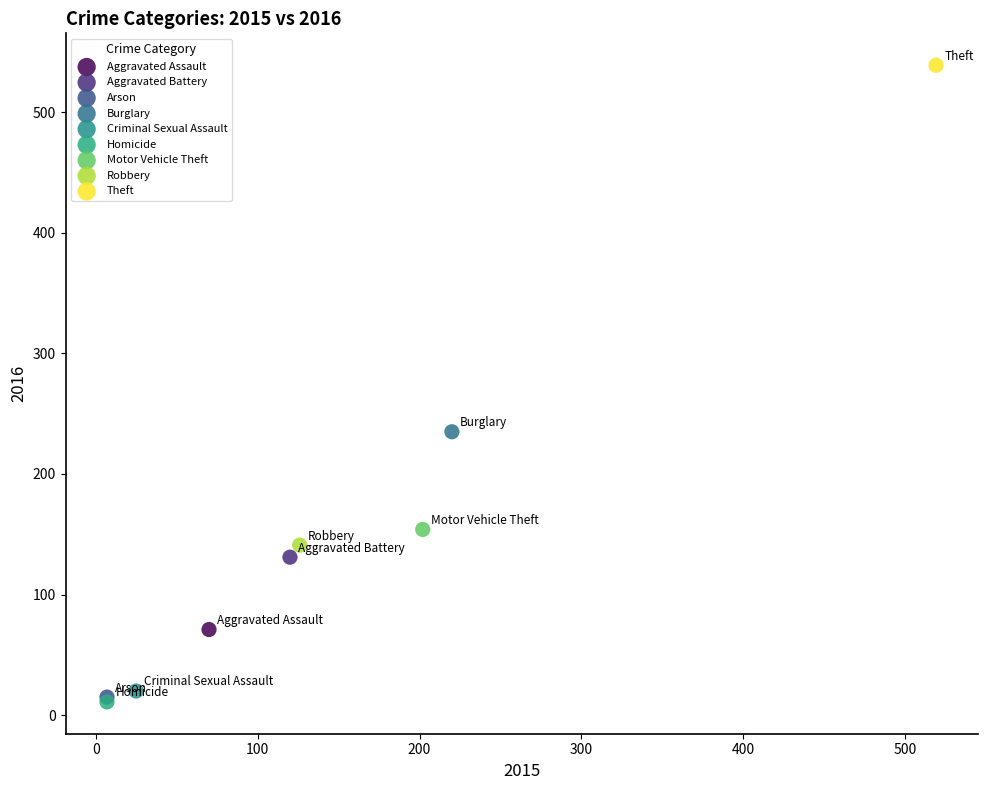

What are all the series names shown in the legend?

Aggravated Assault, Aggravated Battery, Arson, Burglary, Criminal Sexual Assault, Homicide, Motor Vehicle Theft, Robbery, Theft